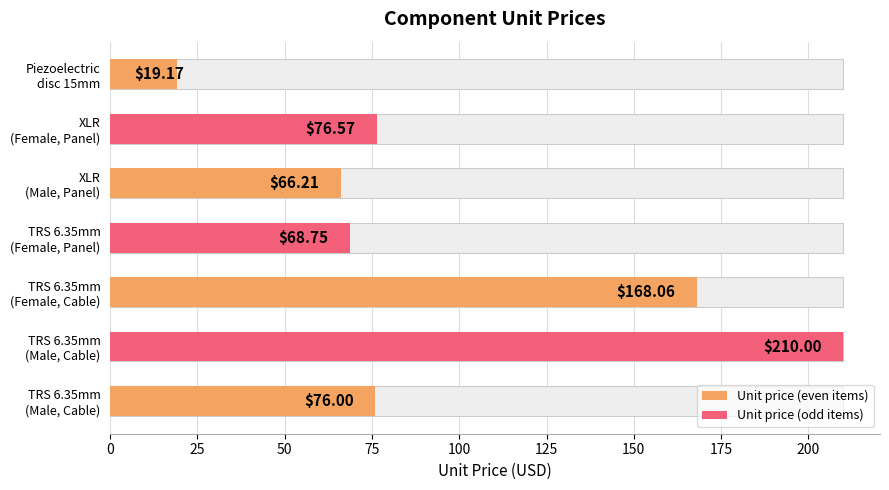

True or false: the data shows 112.1 at XLR (Female, Panel).

False